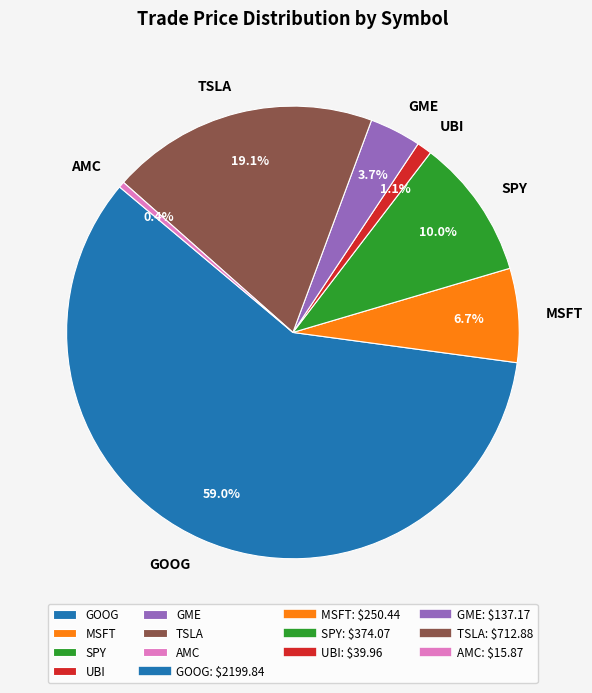

Which has a higher value, TSLA or SPY?

TSLA